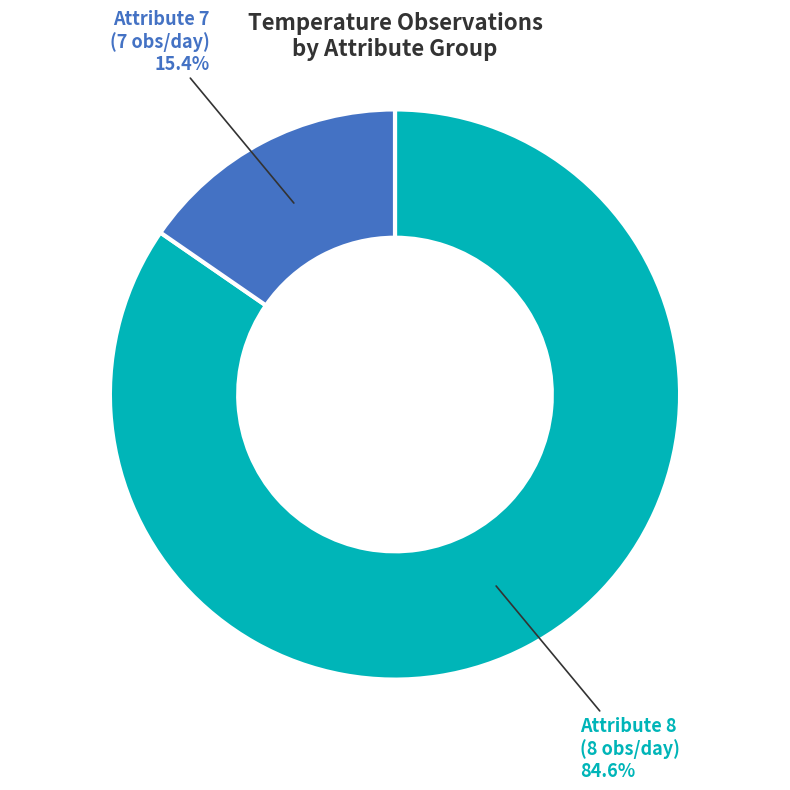

Count the number of slices in the pie.

2